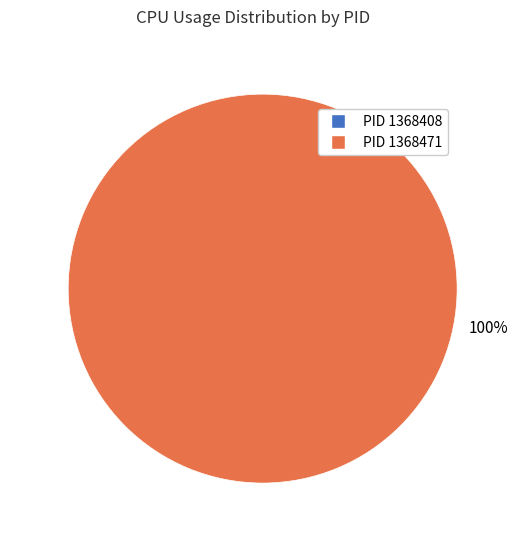

How many segments does this pie chart have?

2